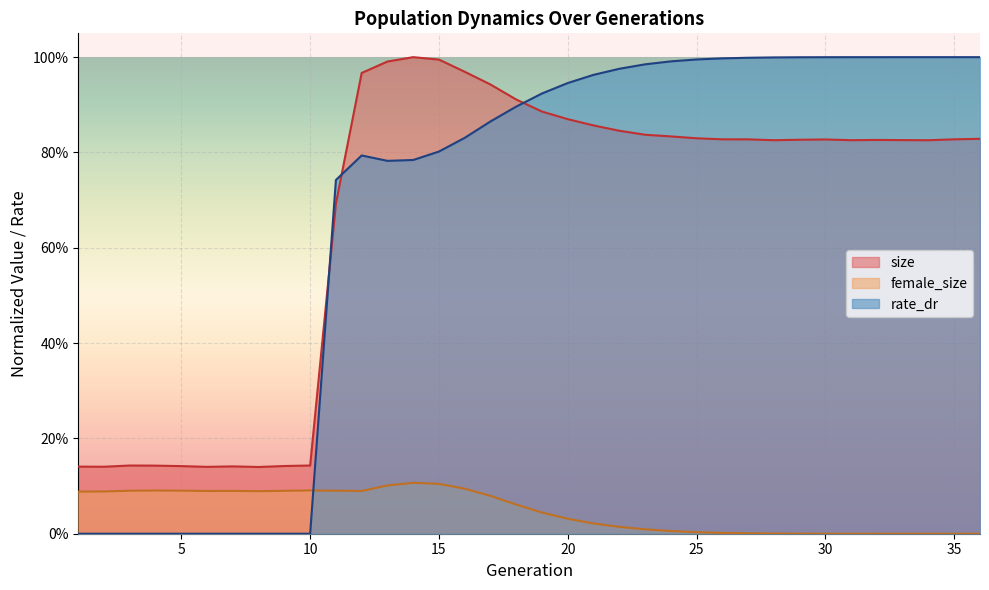

At 20, list the series in order from smallest to largest.

female_size, size, rate_dr